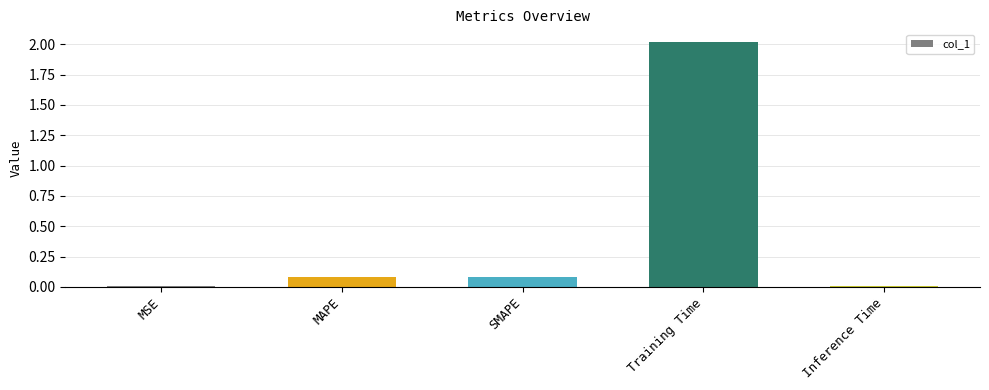

Which category has the highest value across all series?

Training Time